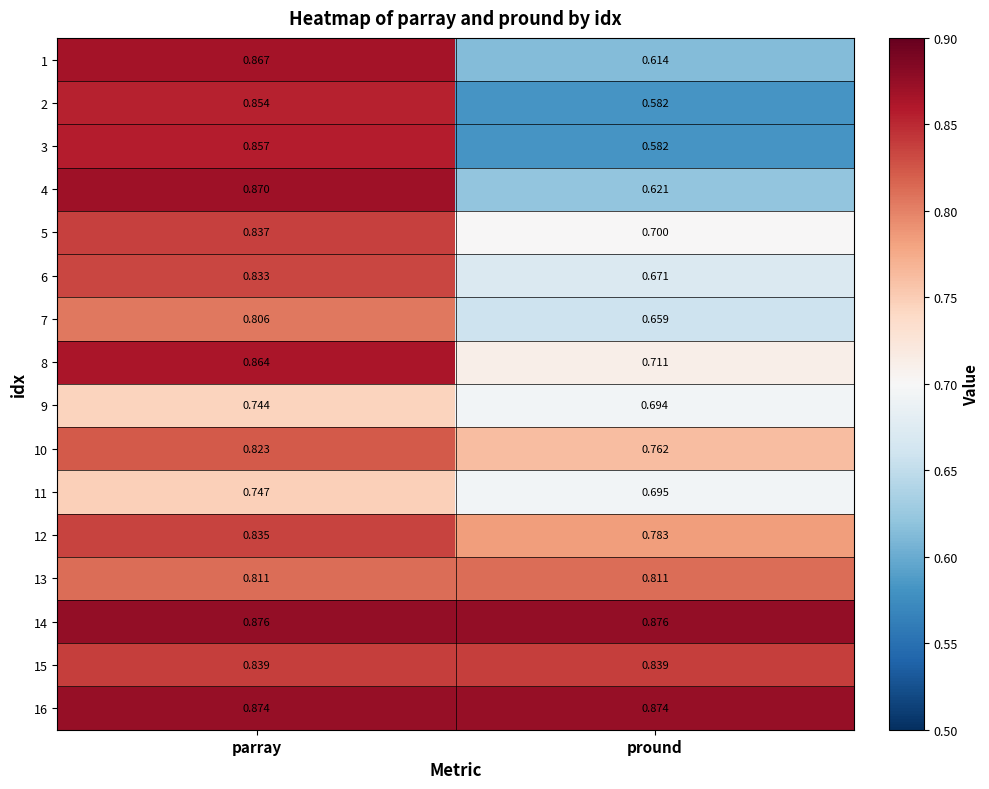

Which series has the widest spread of values?

3